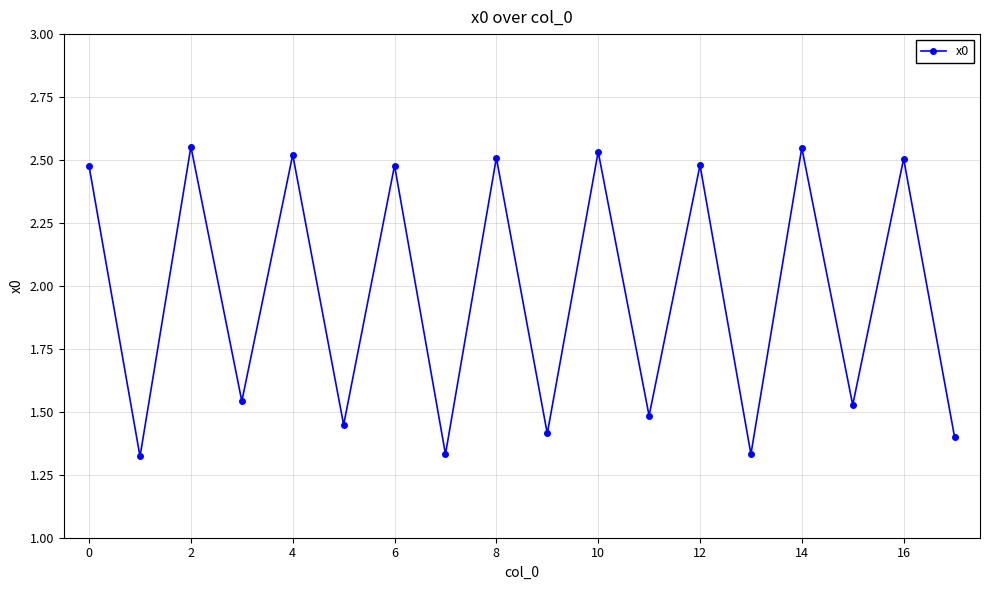

True or false: there are more than 1 points higher than both neighbors.

True